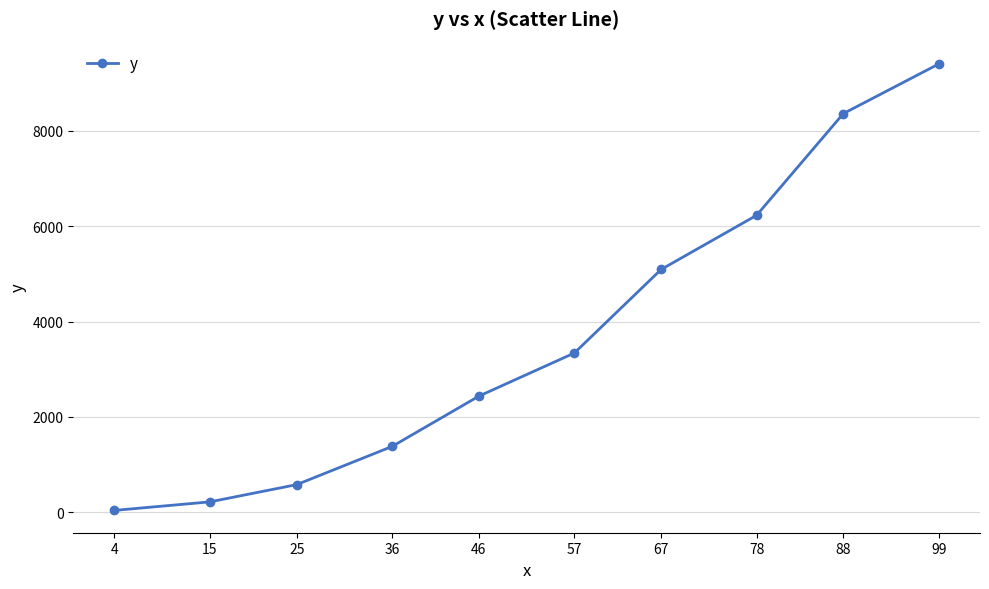

Reading right to left, what are all the values shown in this chart?

99=9397.0	88=8357.1	78=6225.4	67=5091.0	57=3340.2	46=2436.9	36=1382.9	25=582.3	15=221.2	4=42.2